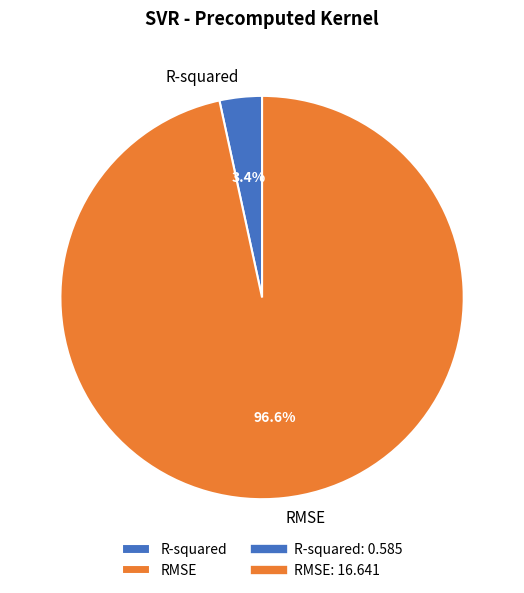

True or false: RMSE accounts for 97% of the total.

True